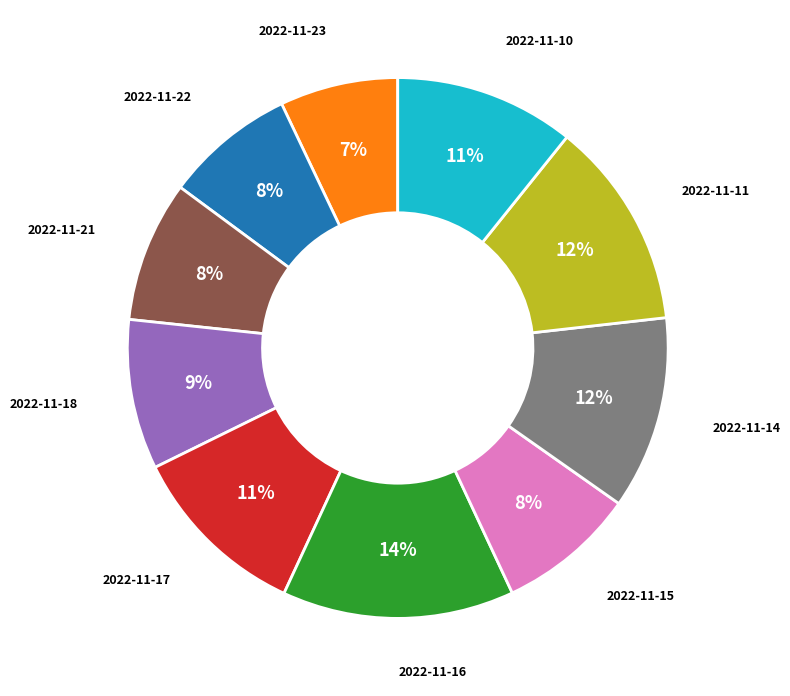

Does any single category account for the majority?

No